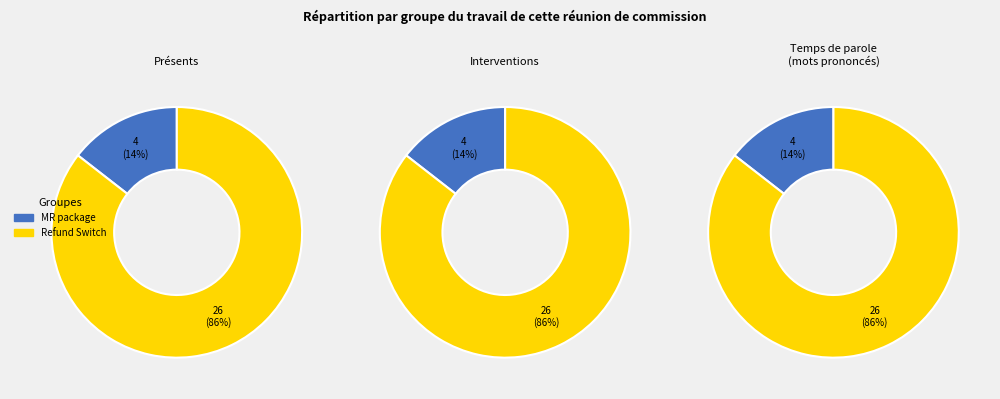

Does Refund Switch account for over 50% of the chart?

Yes